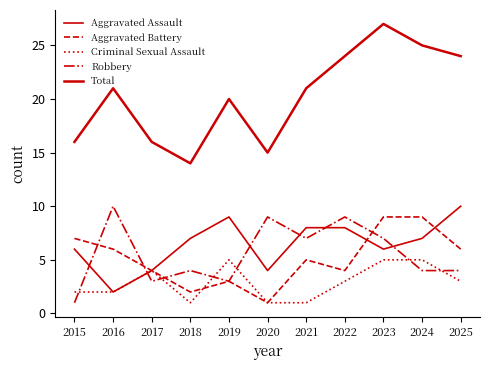

What is the value of the Total point at the 5th from the left?

20